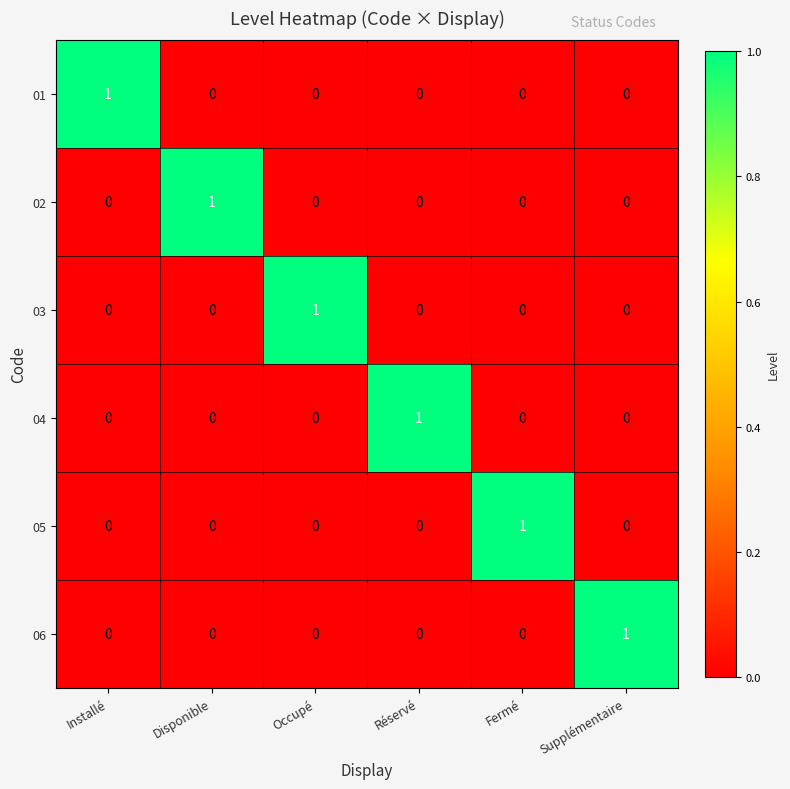

At how many categories does at least one series exceed 0?

6